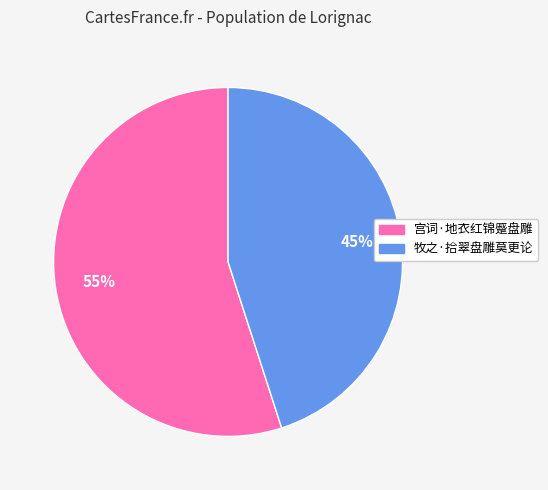

Combined, do 牧之·拾翠盘雕莫更论 and 宫词·地衣红锦蹙盘雕 account for over 50%?

Yes